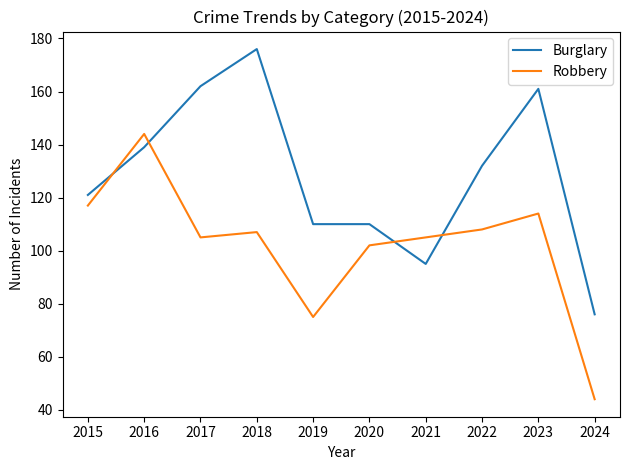

What are all the series names shown in the legend?

Burglary, Robbery